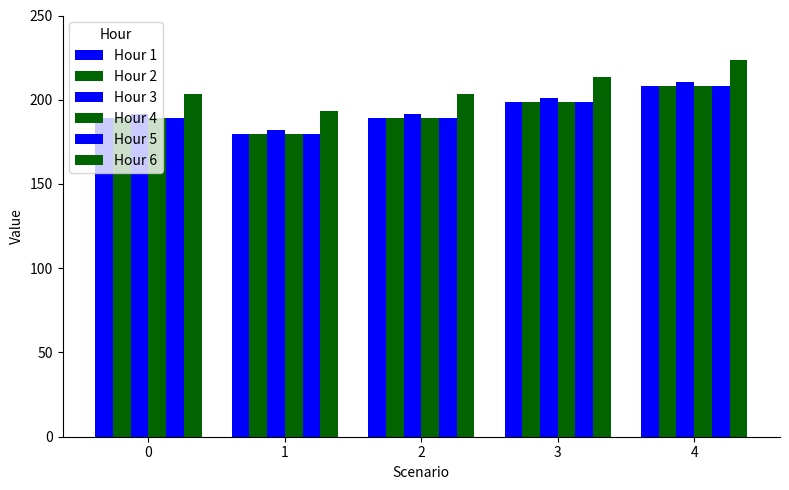

Which category has the highest value in the Hour 3 series?

4